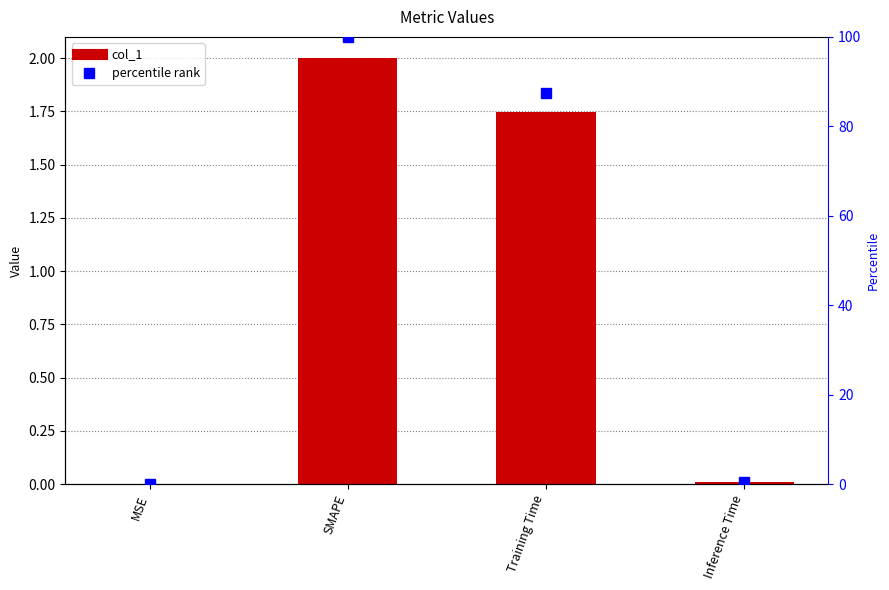

What are all the series names shown in the legend?

col_1, percentile rank